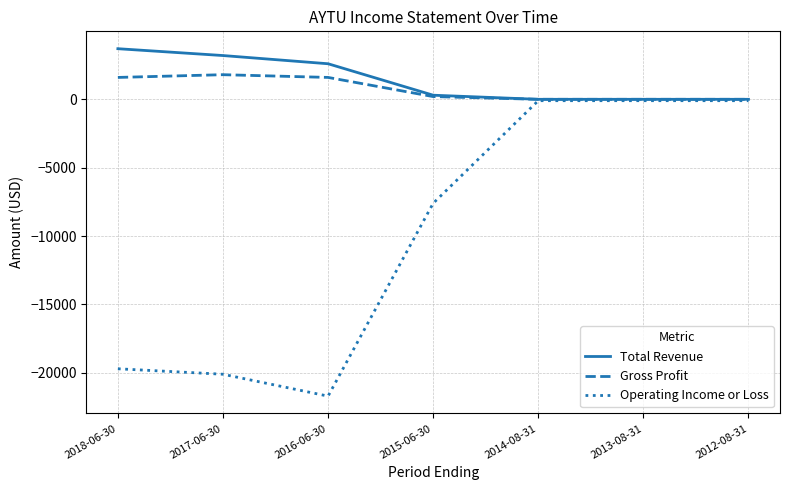

Which category has the lowest value in the Operating Income or Loss series?

2016-06-30